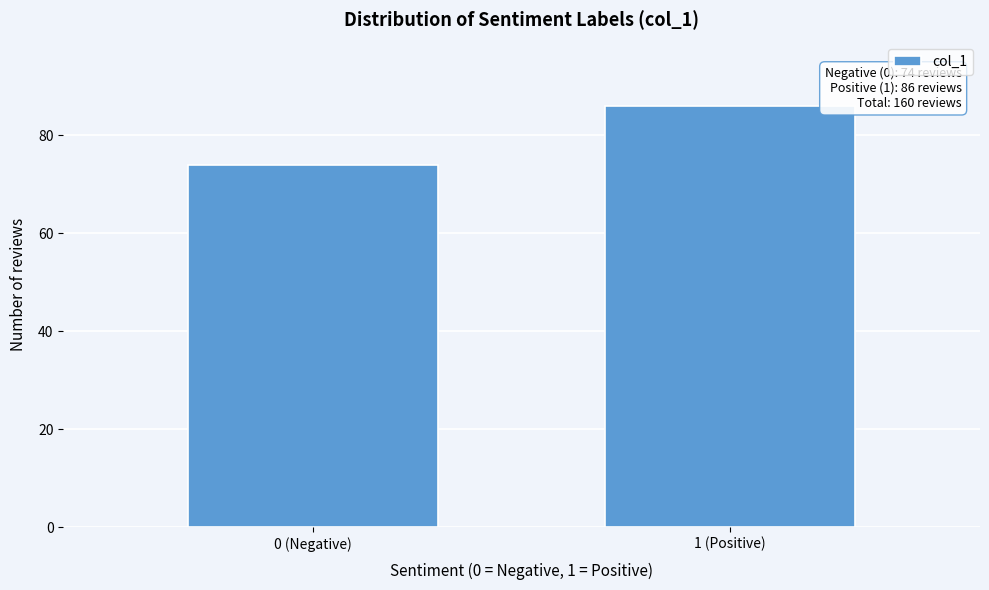

Reading left to right, transcribe all the data shown in this chart.

0 (Negative)=74	1 (Positive)=86